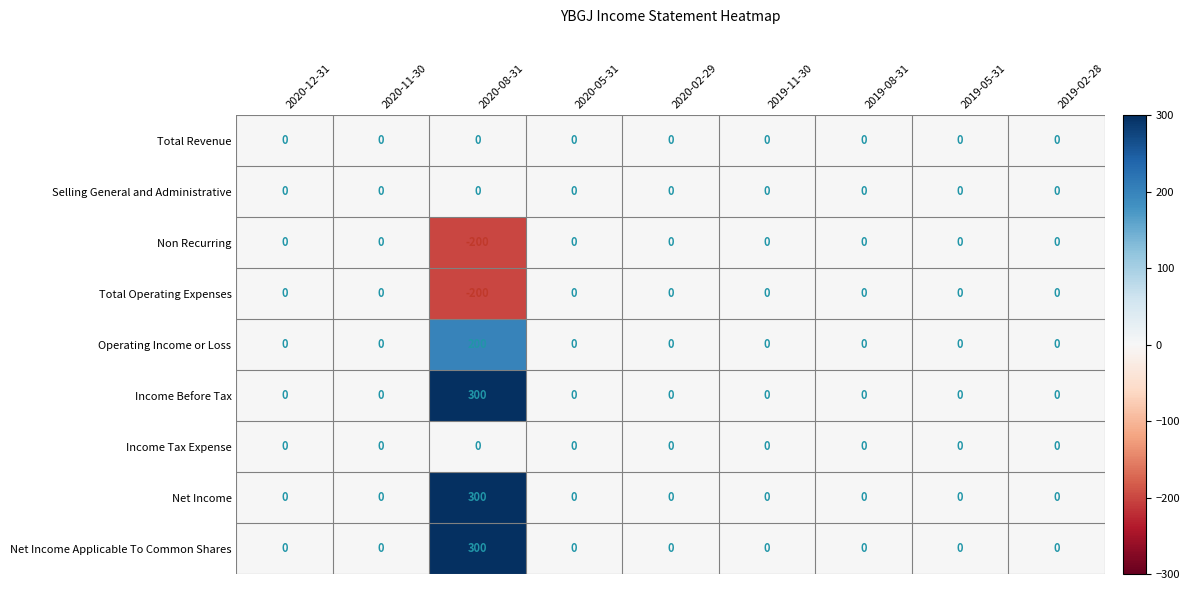

What is the smallest value displayed?

-200